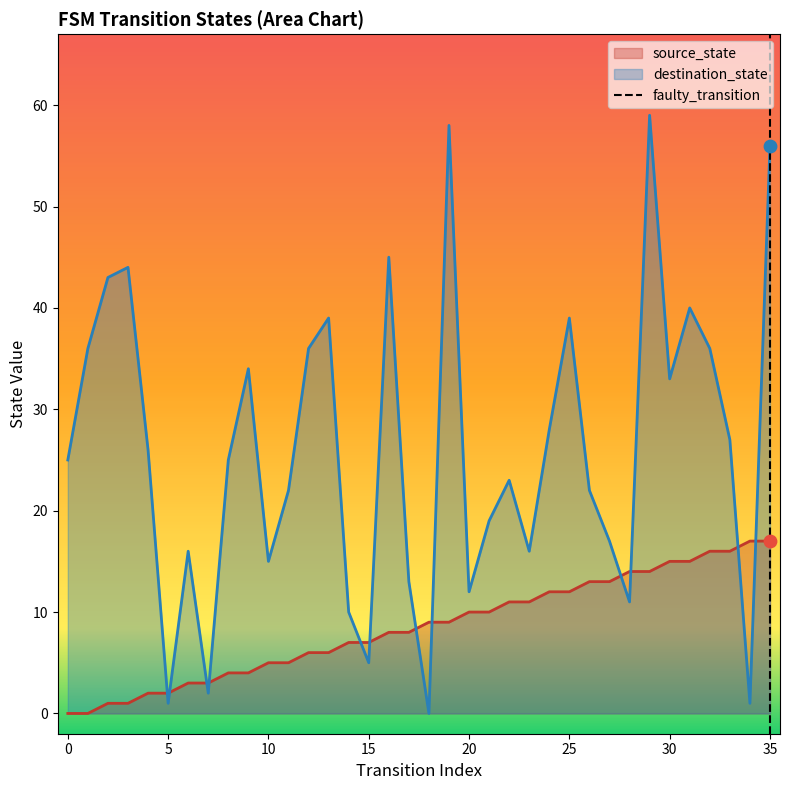

At how many categories does at least one series exceed 38?

9